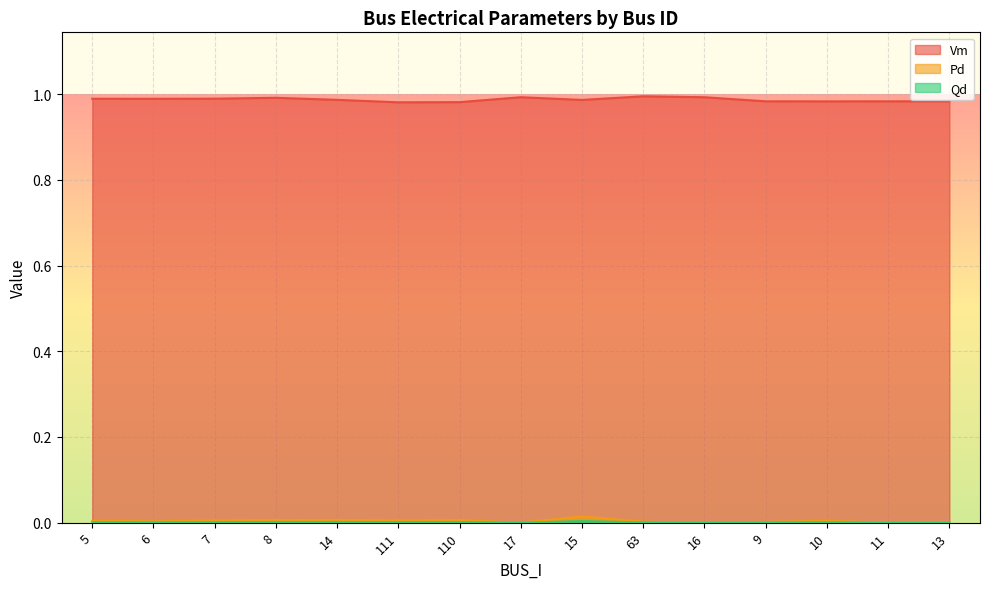

What is the maximum value for Vm?

1.0